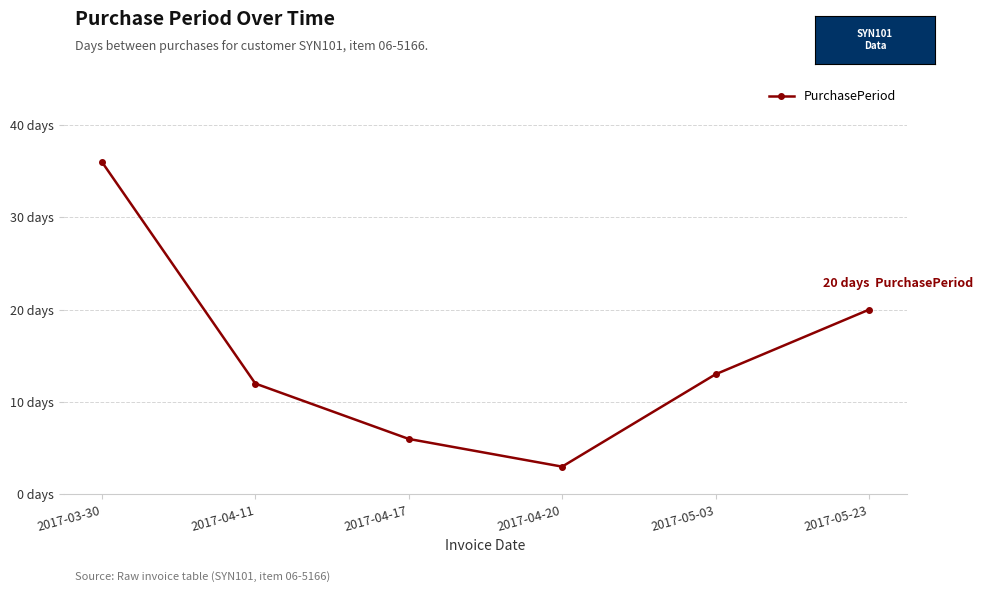

Which category has the lowest value across all series?

2017-04-20